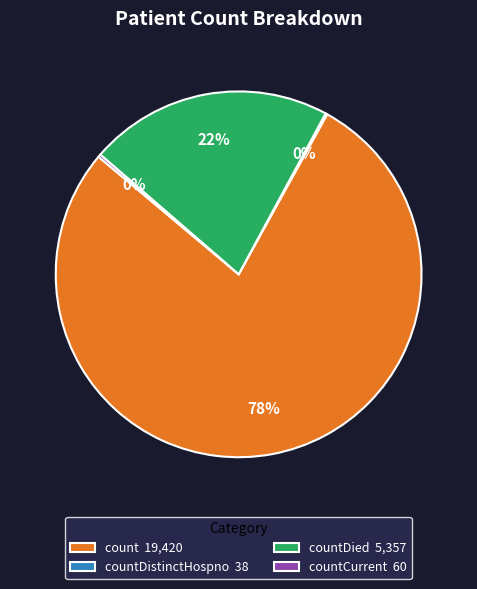

Do count 19,420 and countDied 5,357 together represent more than half of the pie?

Yes